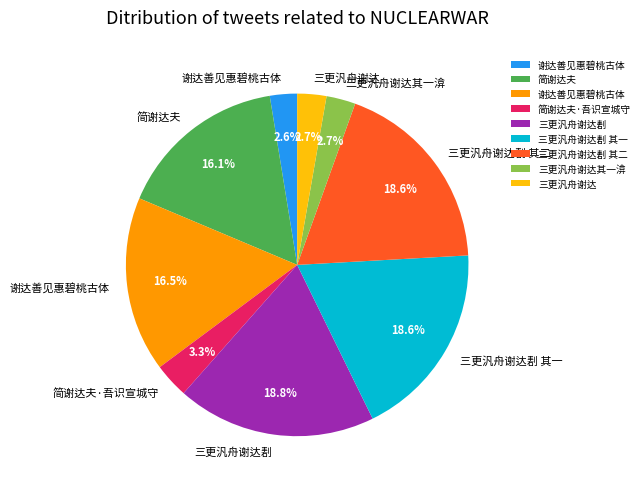

Is there any slice that represents more than half of the pie?

No